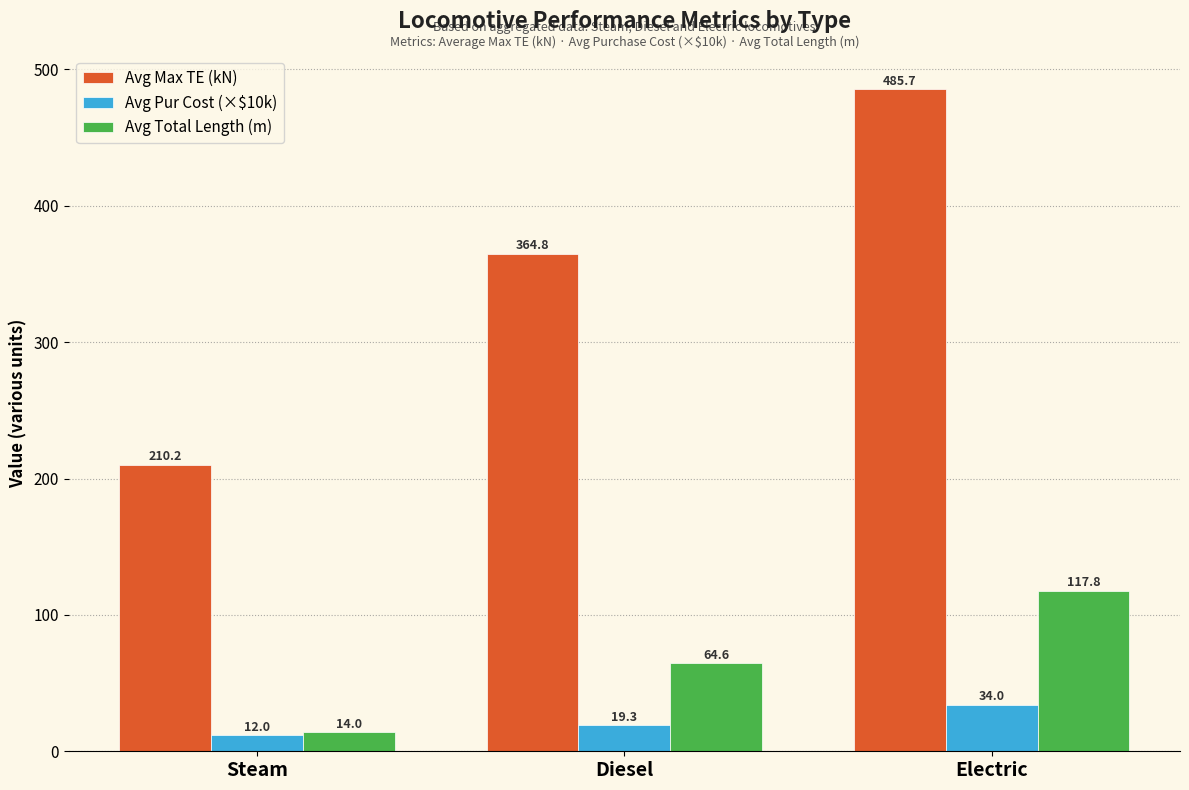

Reading left to right, transcribe all the data shown in this chart.

Avg Max TE (kN): Steam=210.2	Diesel=364.8	Electric=485.7
Avg Pur Cost (×$10k): Steam=12.0	Diesel=19.3	Electric=34.0
Avg Total Length (m): Steam=14.0	Diesel=64.6	Electric=117.8